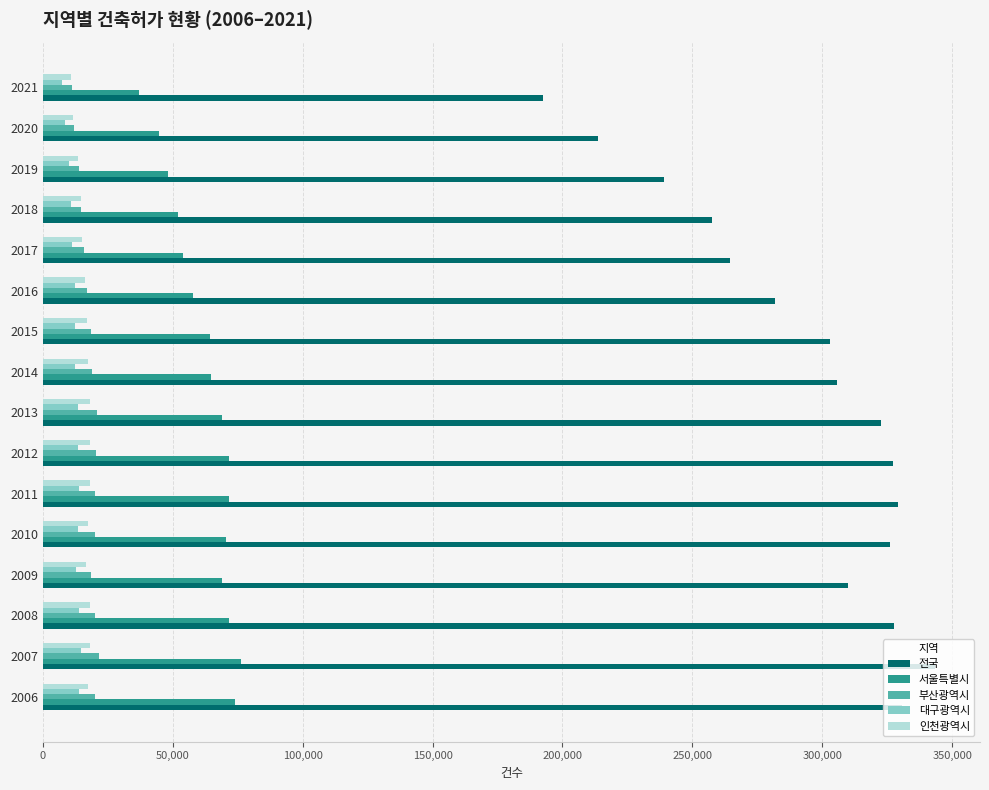

What is the maximum value shown in the chart?

343559